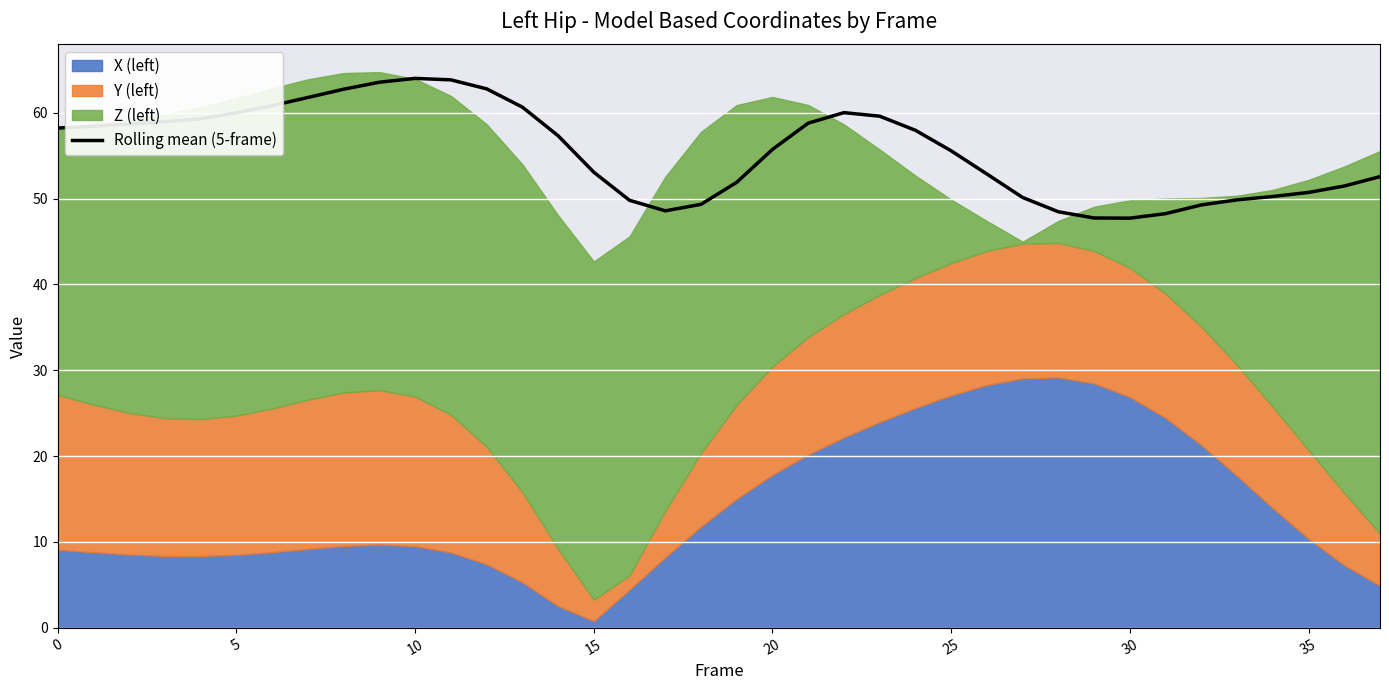

What is the change in value from 11 to 17?

-15.3